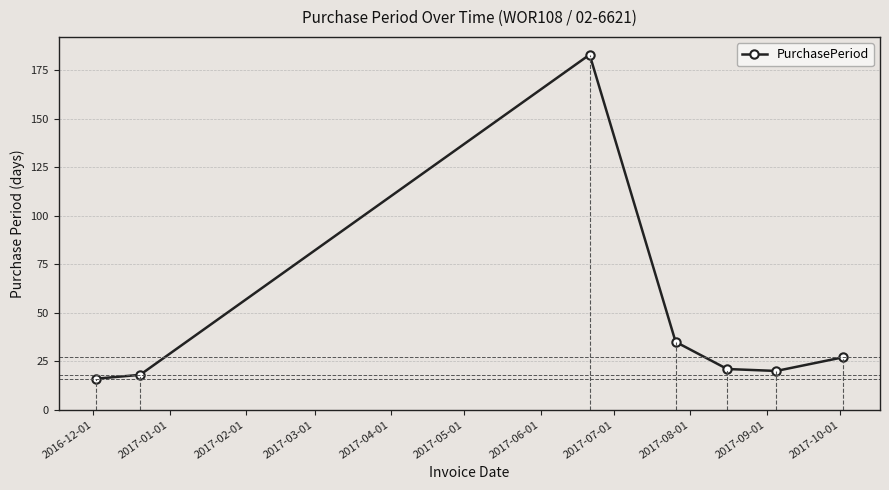

How many interior local peaks (higher than both neighbors) does the data have?

1